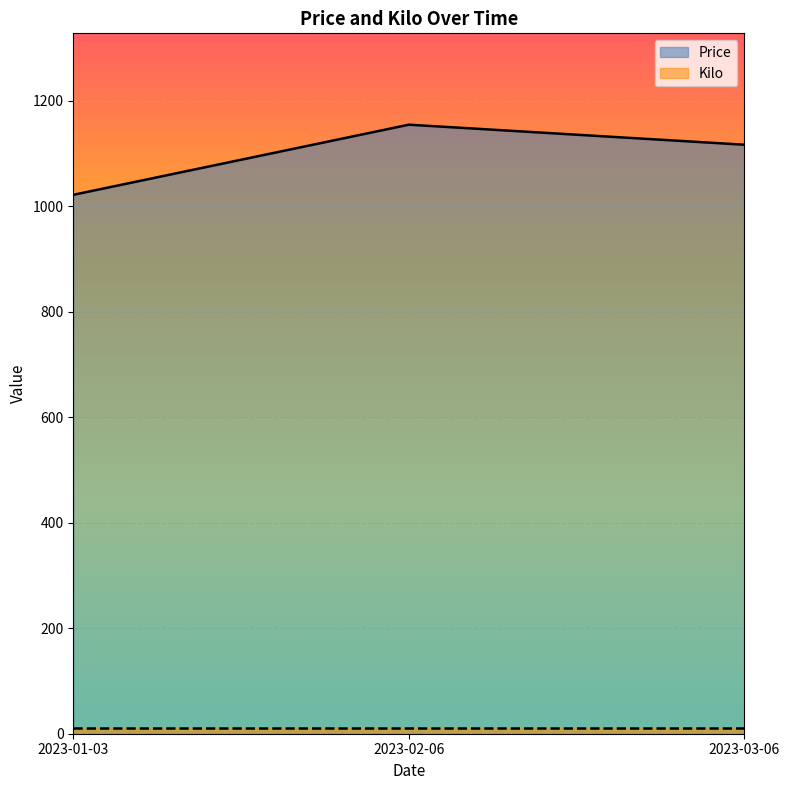

Reading right to left, what are all the values shown in this chart?

2023-03-06=1117	2023-02-06=1155	2023-01-03=1022